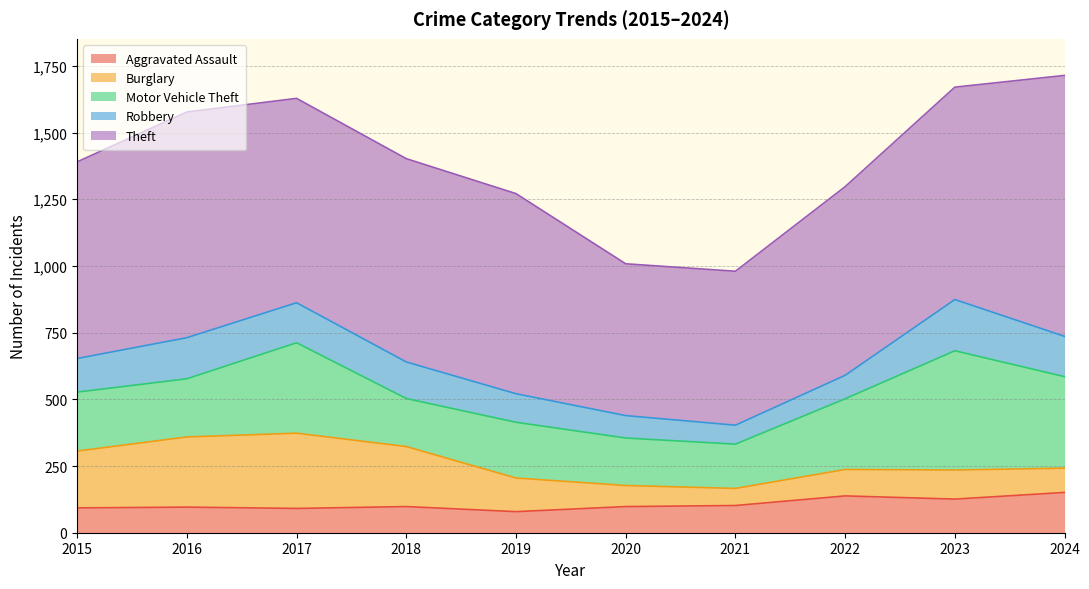

True or false: Theft and Robbery intersect in this chart.

False